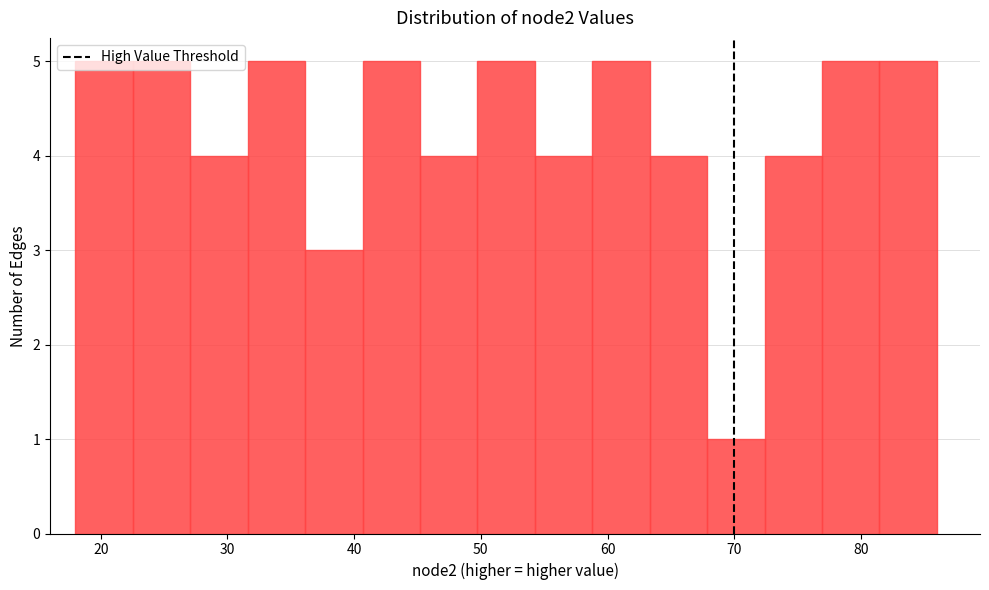

How tall is the bar that spans 54 to 59 on the x-axis? Neither the bar edges nor the heights are printed on the chart, so give them approximately, as read against the axes.

4